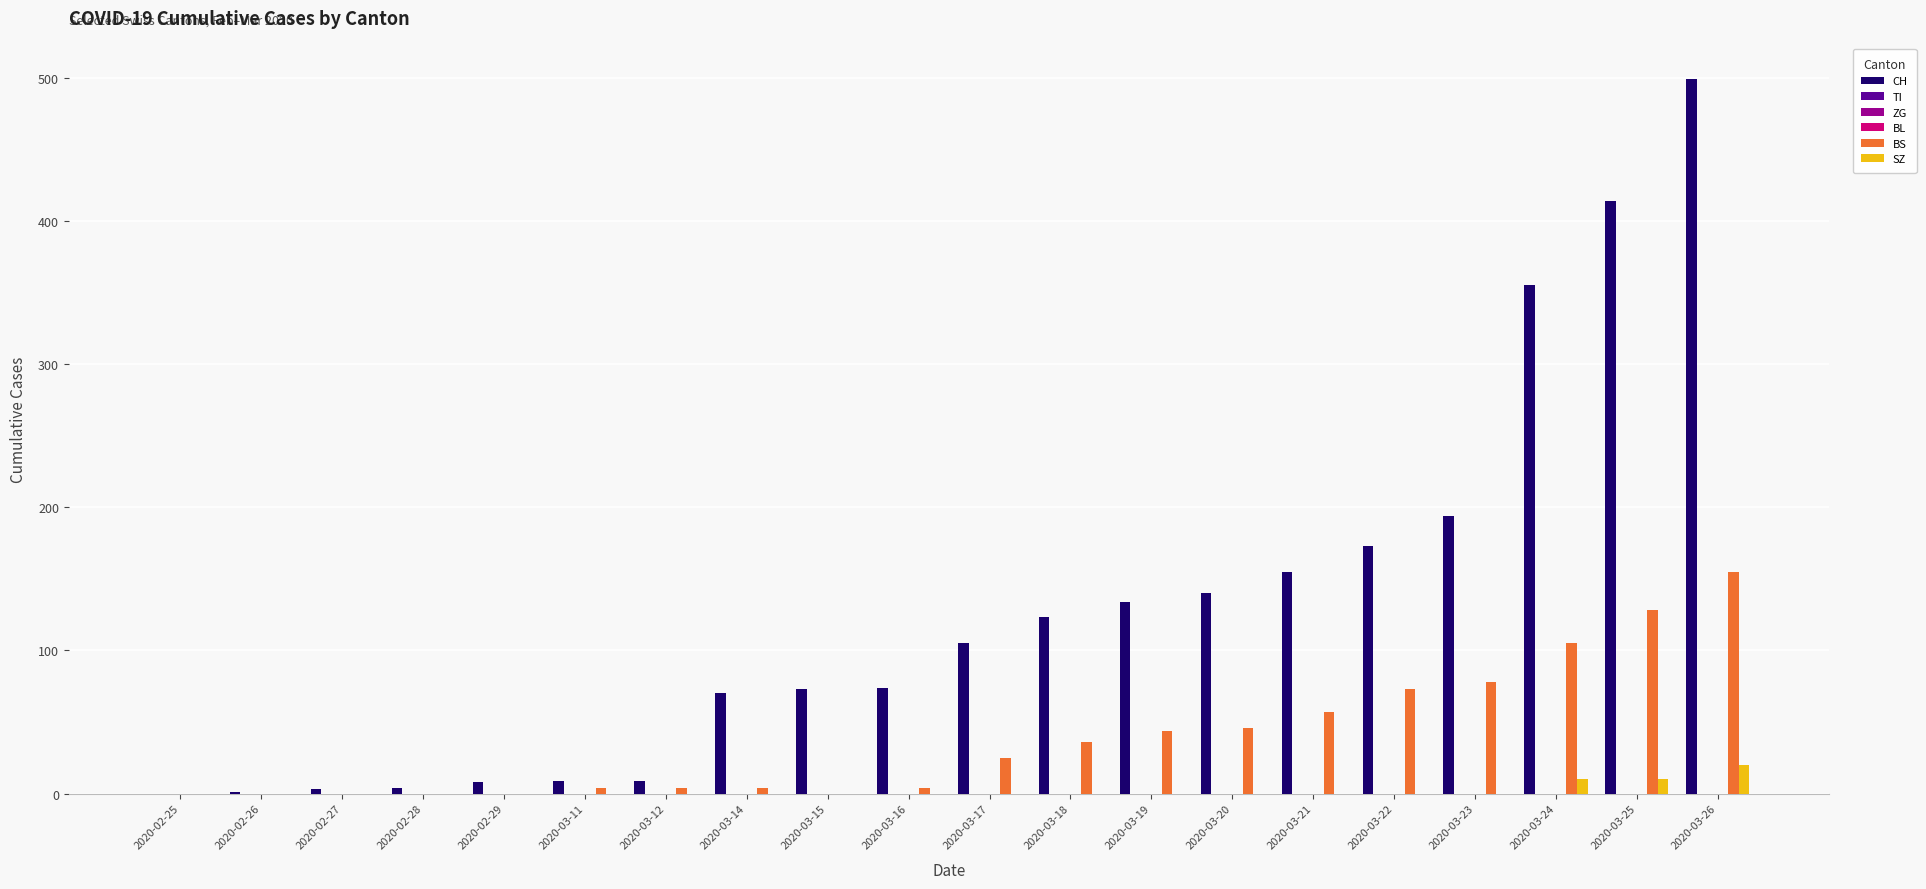

Reading left to right, extract all data points from this chart.

CH: 0	1	3	4	8	9	9	70	73	74	105	123	134	140	155	173	194	355	414	499
TI: 0	0	0	0	0	0	0	0	0	0	0	0	0	0	0	0	0	0	0	0
ZG: 0	0	0	0	0	0	0	0	0	0	0	0	0	0	0	0	0	0	0	0
BL: 0	0	0	0	0	0	0	0	0	0	0	0	0	0	0	0	0	0	0	0
BS: 0	0	0	0	0	4	4	4	0	4	25	36	44	46	57	73	78	105	128	155
SZ: 0	0	0	0	0	0	0	0	0	0	0	0	0	0	0	0	0	10	10	20